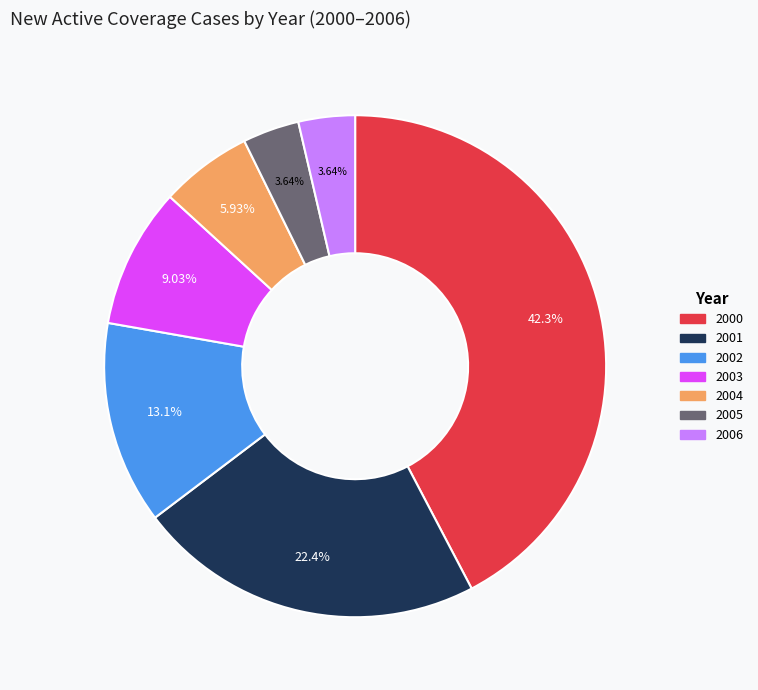

True or false: 2002 accounts for 24% of the total.

False